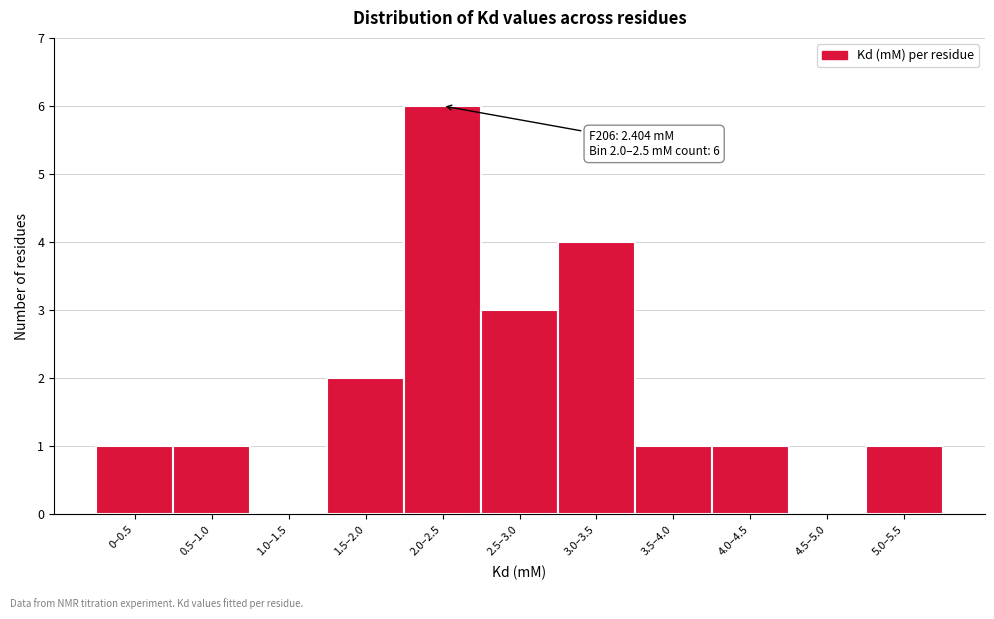

Reading left to right, transcribe all the data shown in this chart.

0–0.5=1	0.5–1.0=1	1.0–1.5=0	1.5–2.0=2	2.0–2.5=6	2.5–3.0=3	3.0–3.5=4	3.5–4.0=1	4.0–4.5=1	4.5–5.0=0	5.0–5.5=1